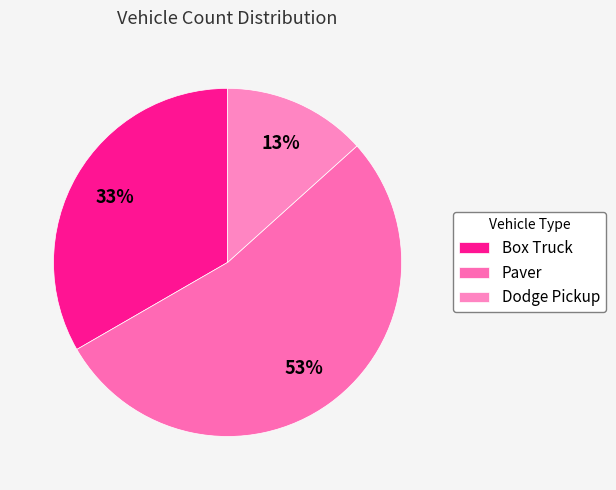

Rank the categories by value from lowest to highest.

Dodge Pickup, Box Truck, Paver